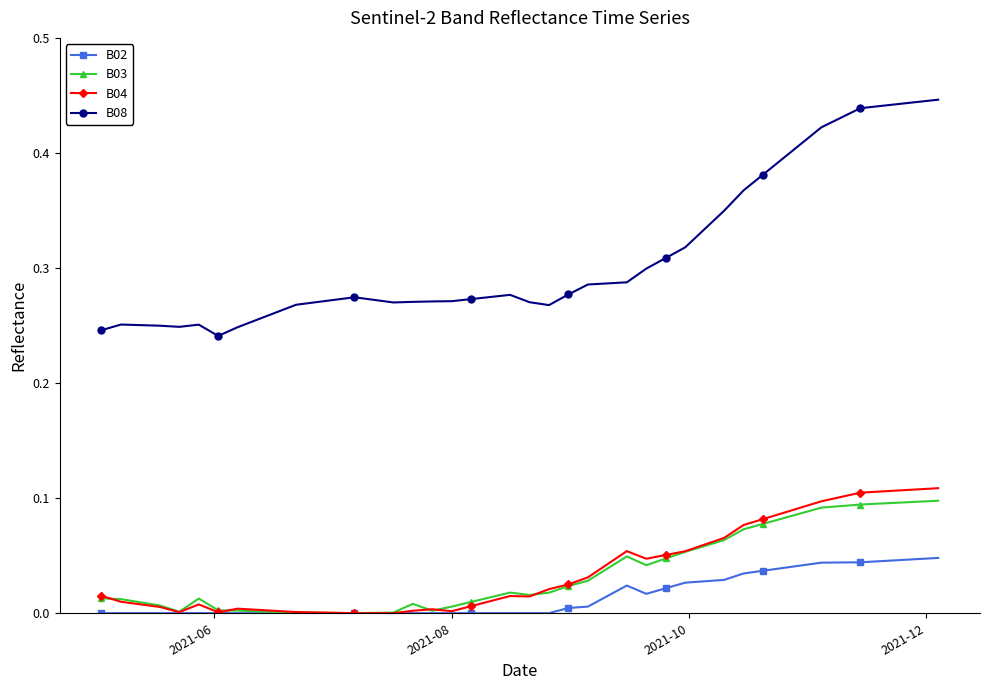

True or false: B03 has more than 1 points higher than both neighbors.

True